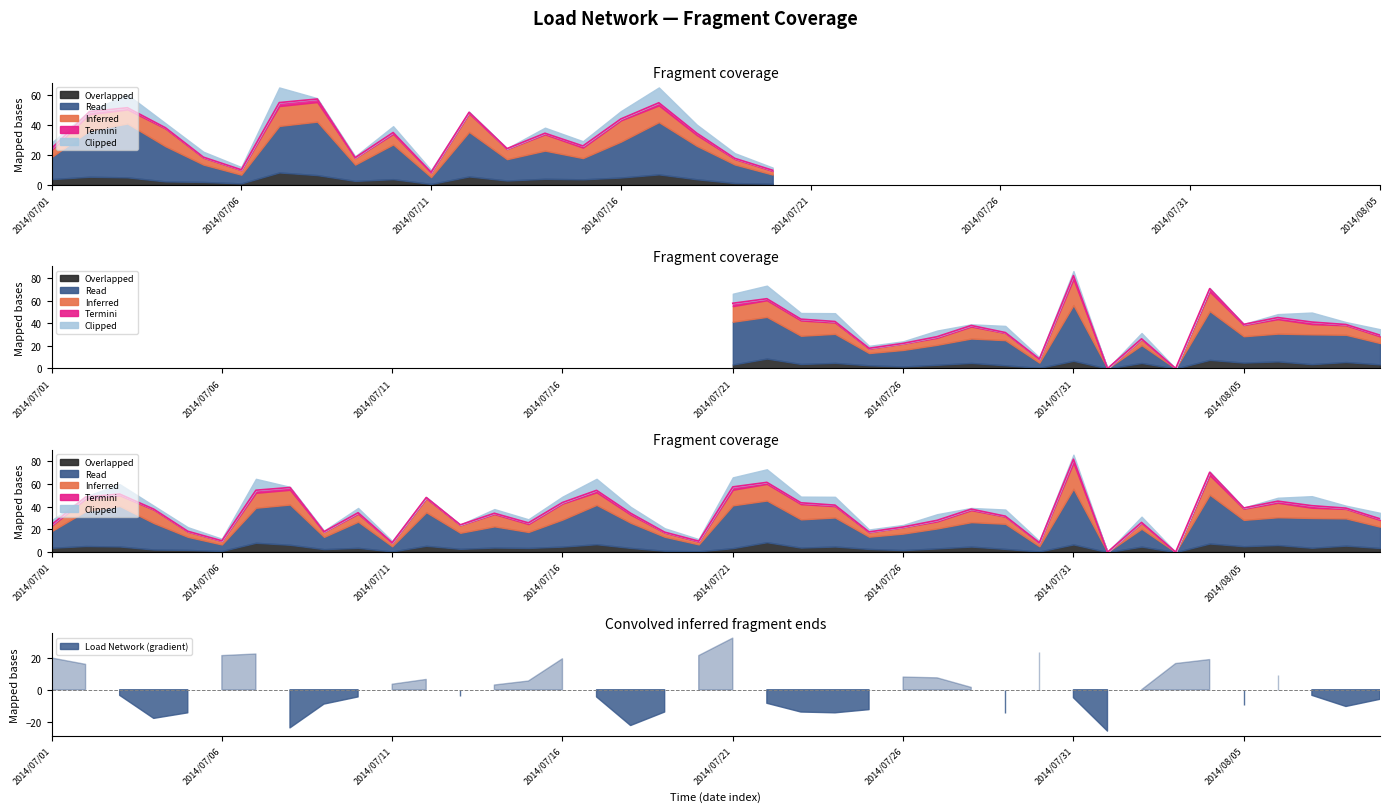

What is the difference between the values at 2014/07/08 and 2014/07/14?

19